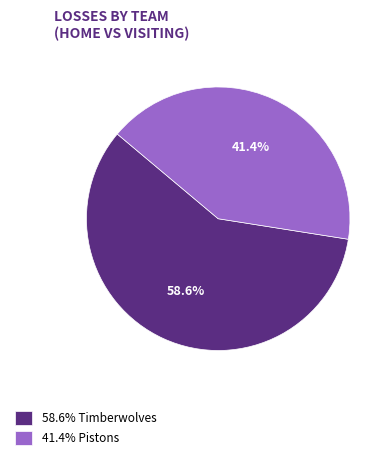

What is the largest slice in the pie chart?

58.6% Timberwolves